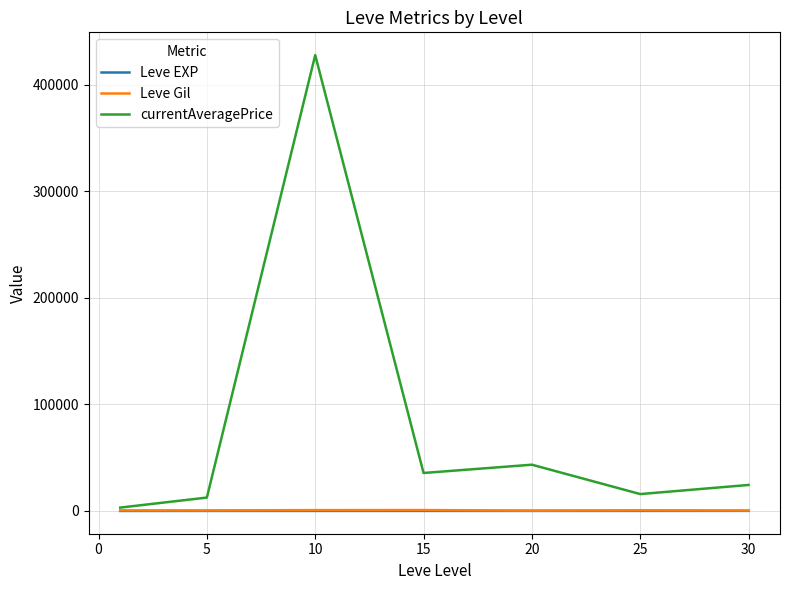

Which series has the widest spread of values?

currentAveragePrice